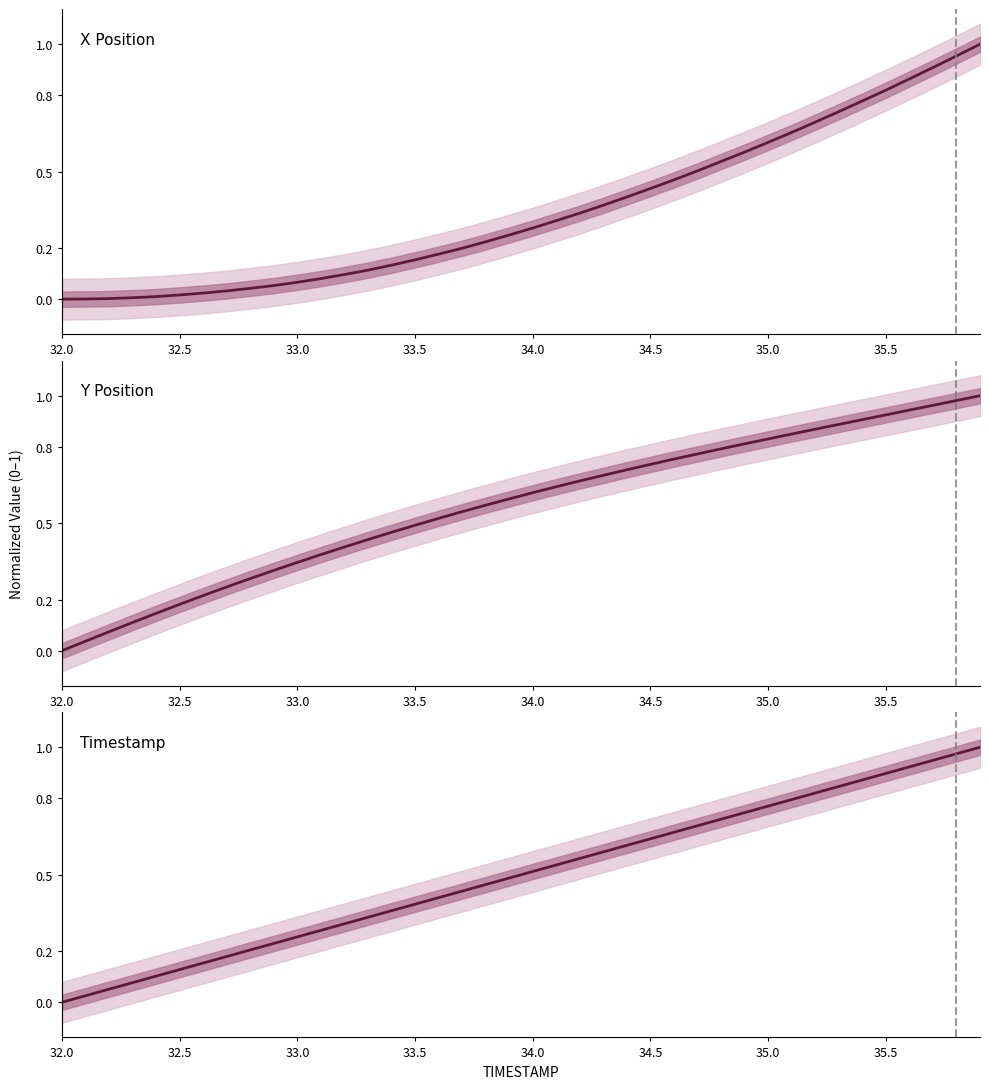

How many positive values does the Y series have?

39